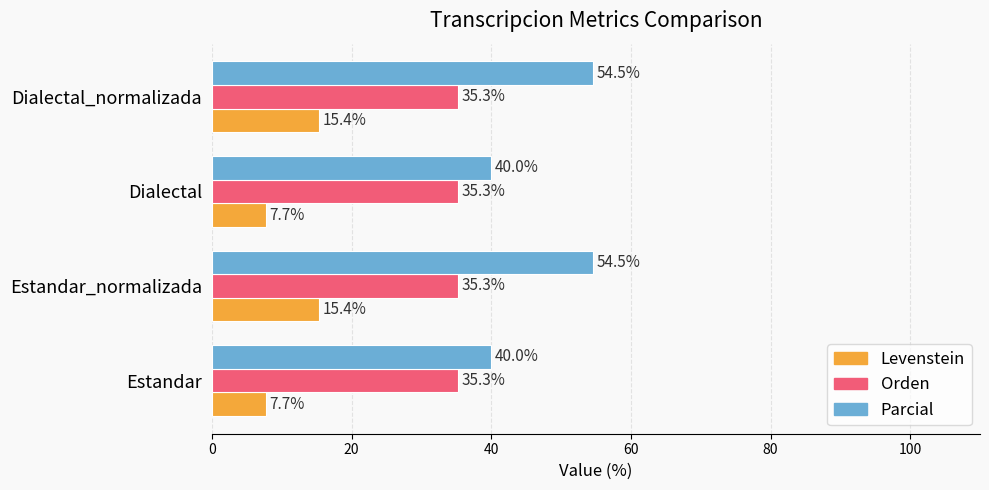

Which series has the largest range (max minus min)?

Parcial